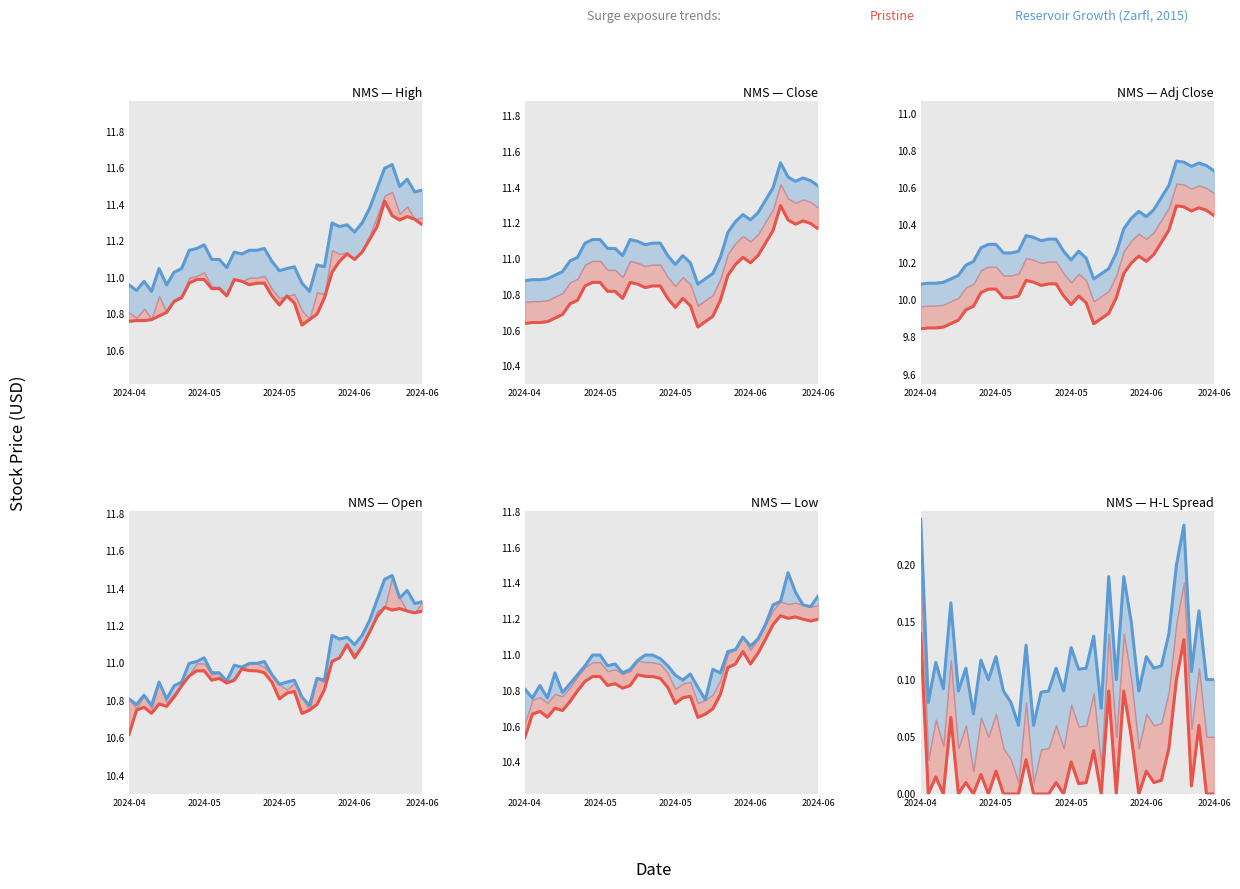

True or false: Reservoir Growth (Zarfl, 2015) has more than 2 points higher than both neighbors.

True